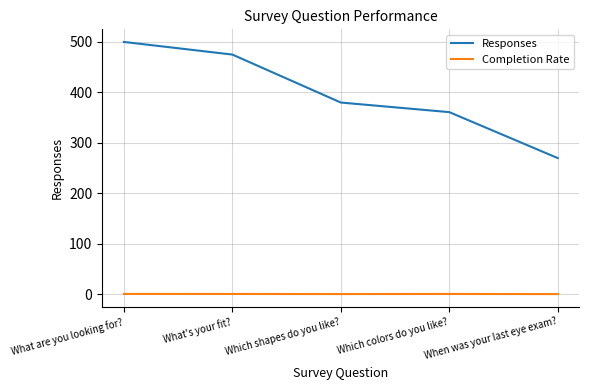

Which series changed the most between What are you looking for? and What's your fit??

Responses